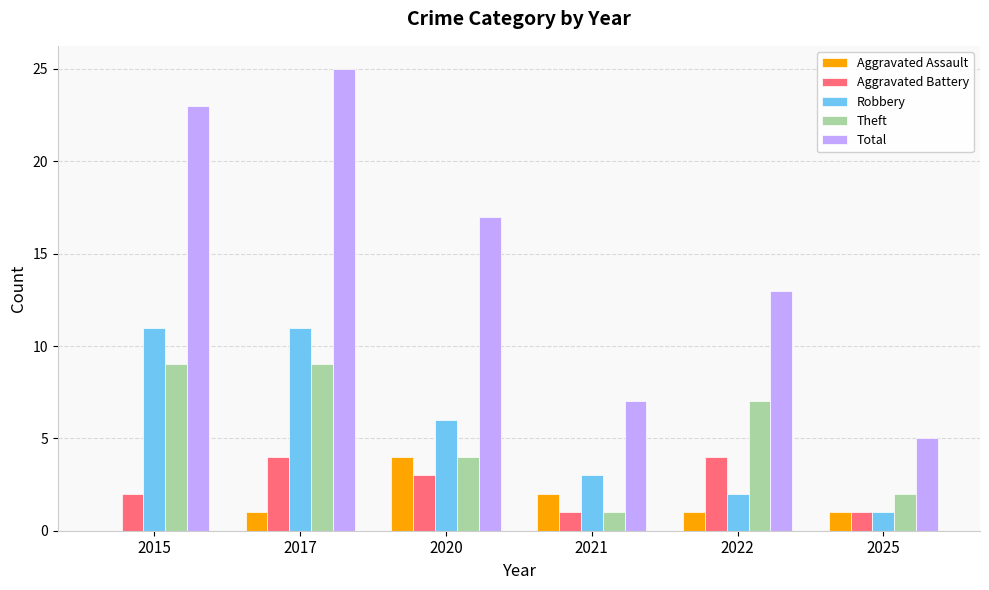

What is the sum of the Aggravated Battery values at 2015 and 2021?

3